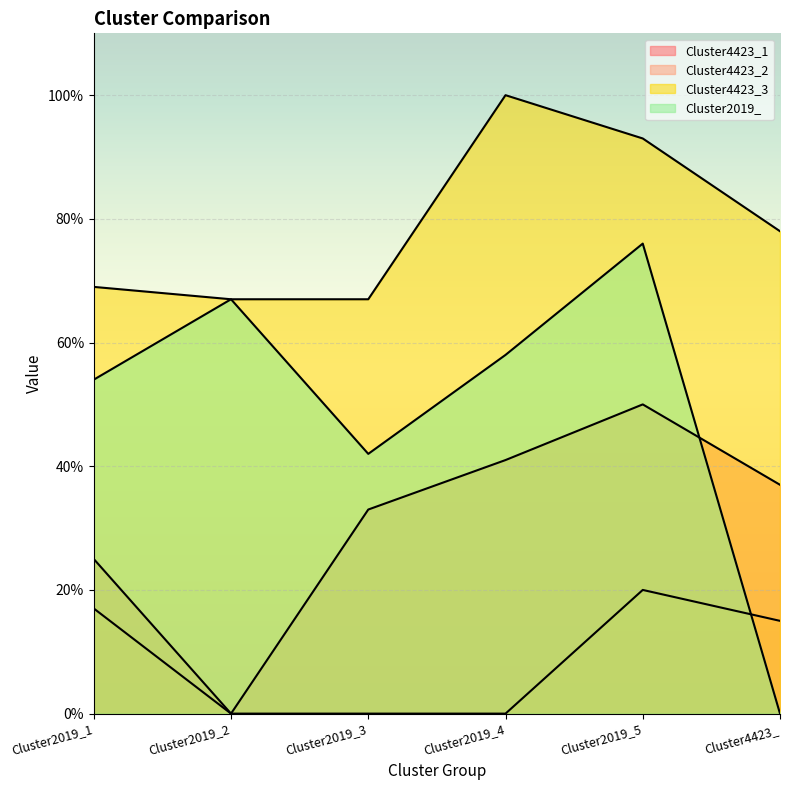

True or false: Cluster4423_3 has more than 1 interior local peaks.

False